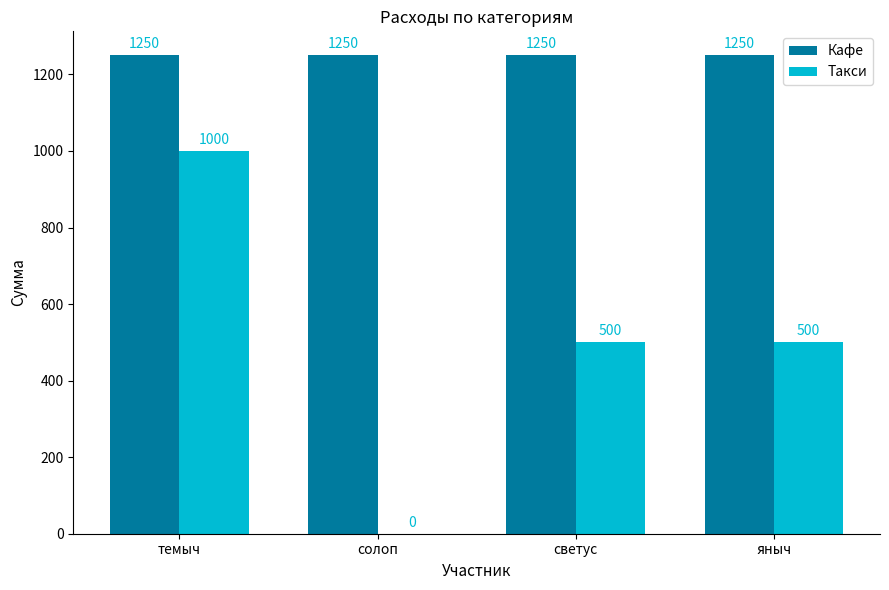

What is the maximum value for Такси?

1000